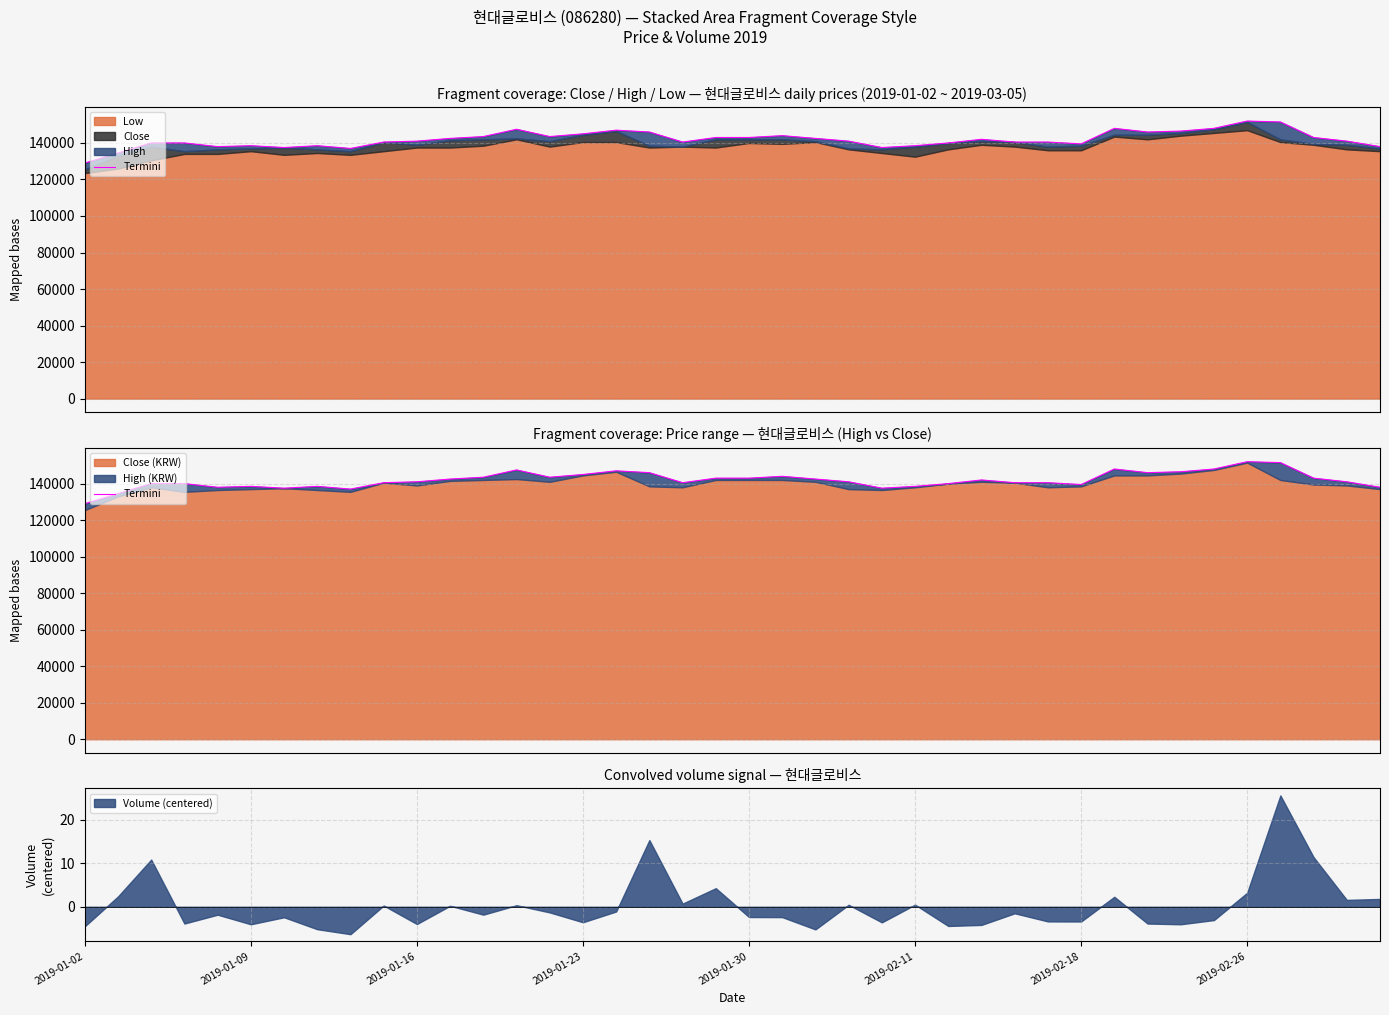

Is it true that the value at 13 is 147500?

True